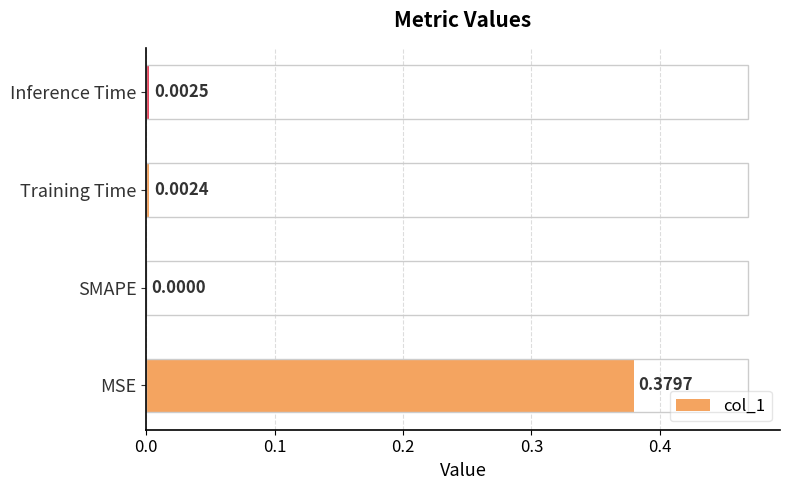

Which label corresponds to the largest value in the chart?

MSE